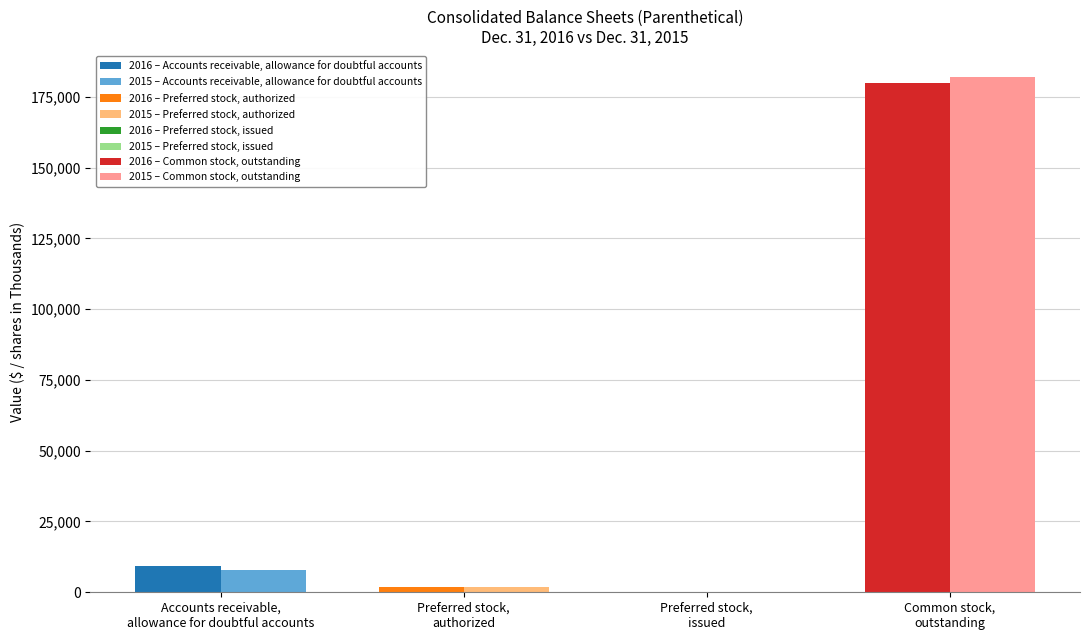

What position from the left is Accounts receivable,
allowance for doubtful accounts?

1